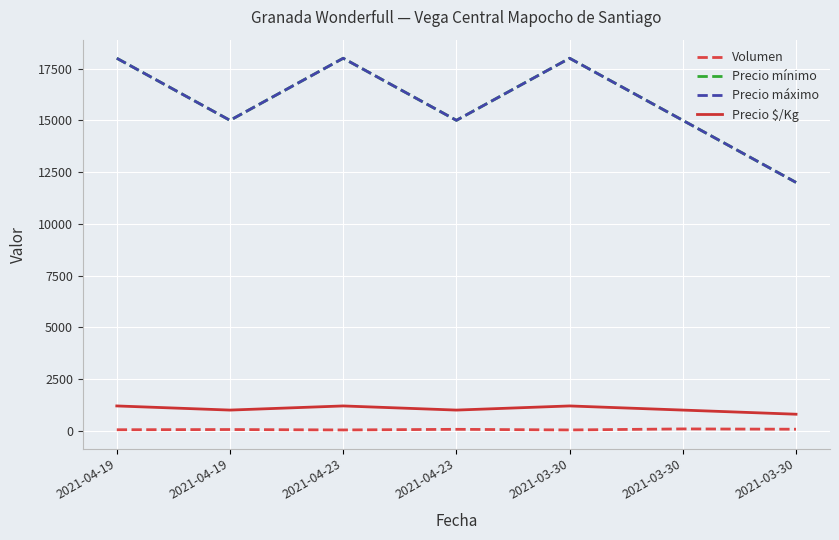

Is the value of Precio máximo at 2021-03-30 greater than the value of Volumen at 2021-03-30?

Yes